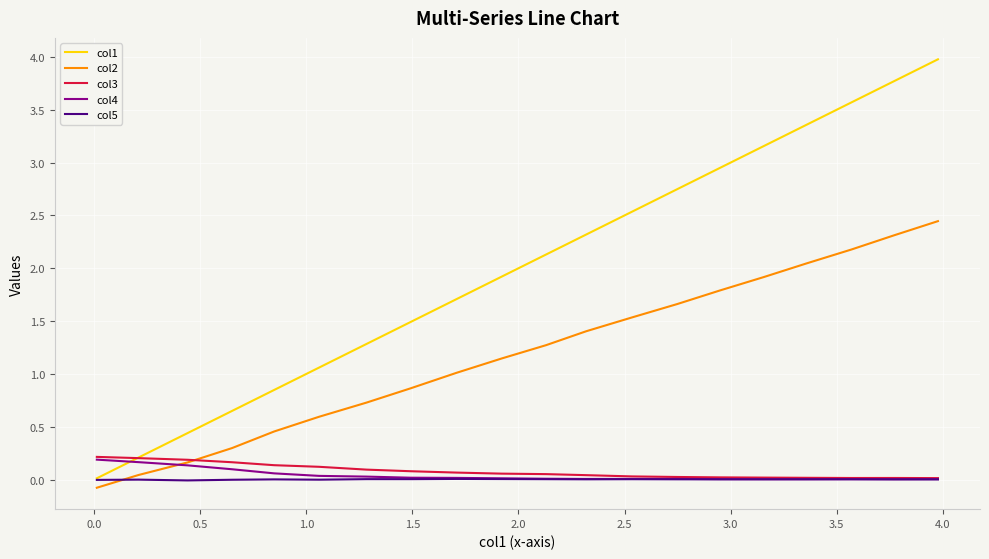

Which series has the largest range (max minus min)?

col1